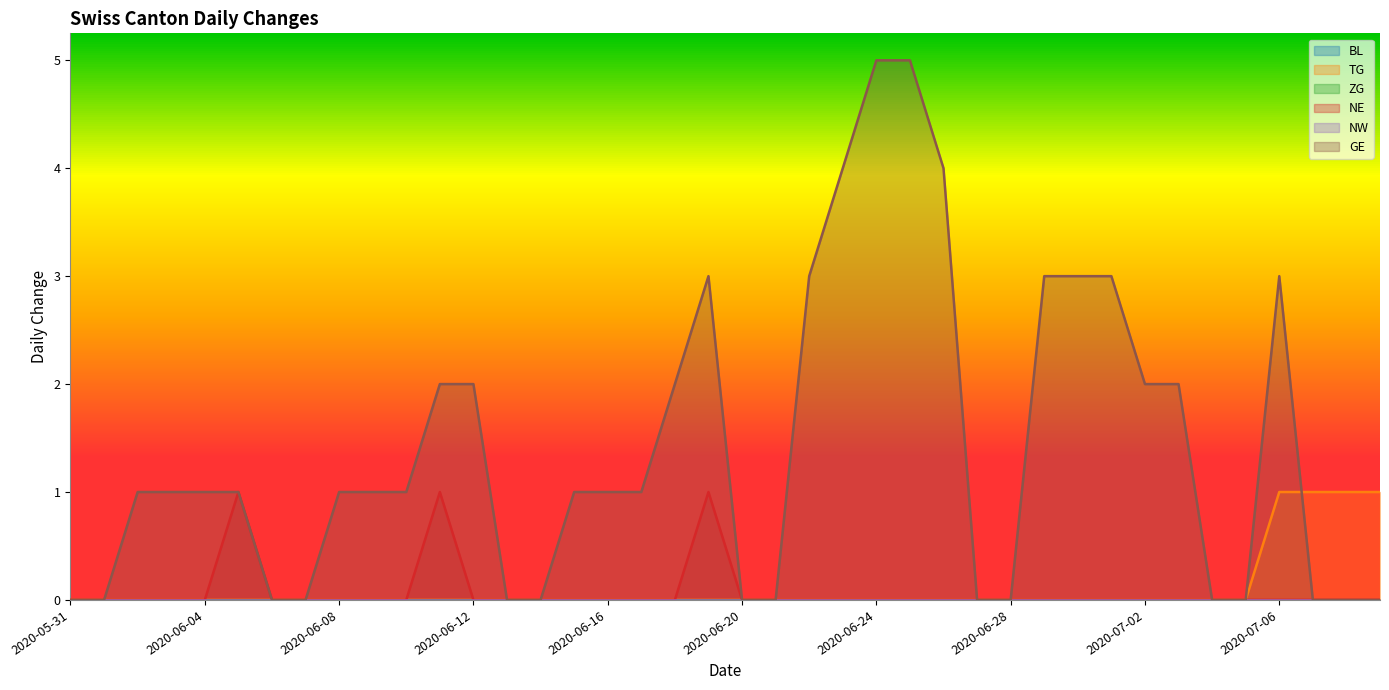

How many times do GE and TG cross each other?

1